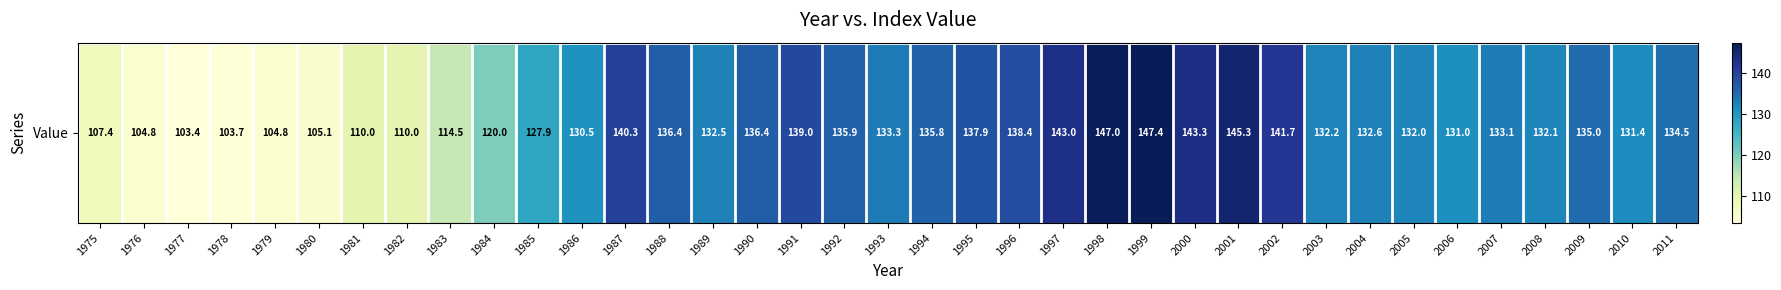

What is the difference between the maximum and second lowest values?

43.7